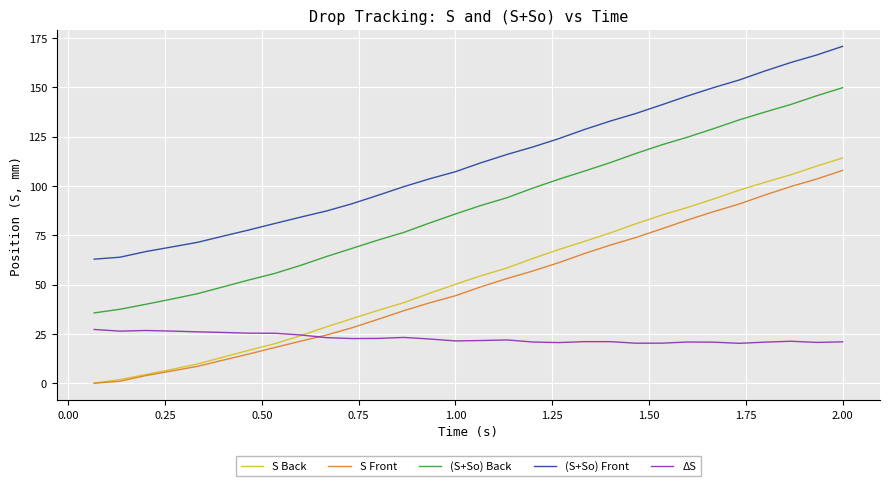

What is the lowest value of the (S+So) Back series?

35.6